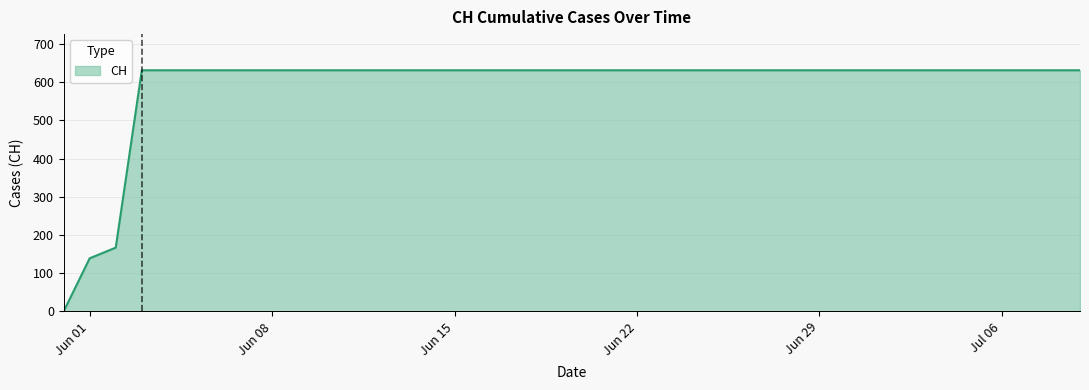

What is the difference between the maximum and minimum values?

631